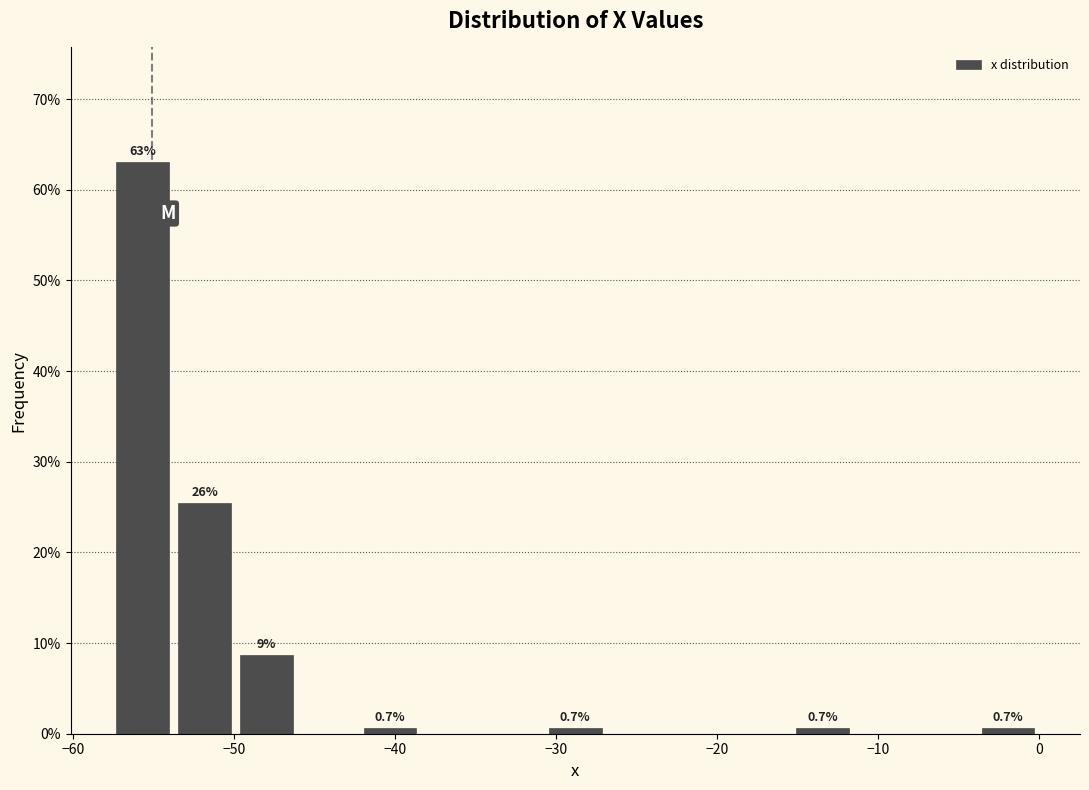

Around what value on the x-axis is the tallest bar? Give the approximate position of its centre, as read against the axis.

-56